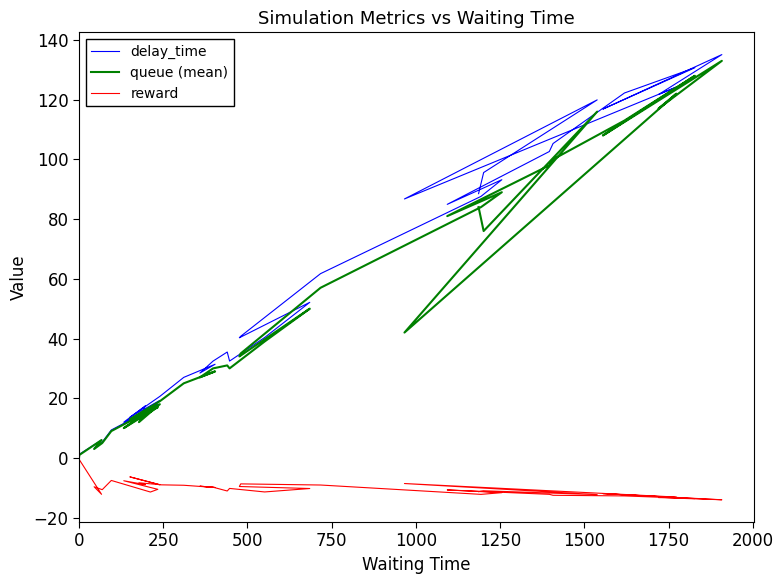

List the series in order of their peak value, highest first.

delay_time, queue (mean), reward